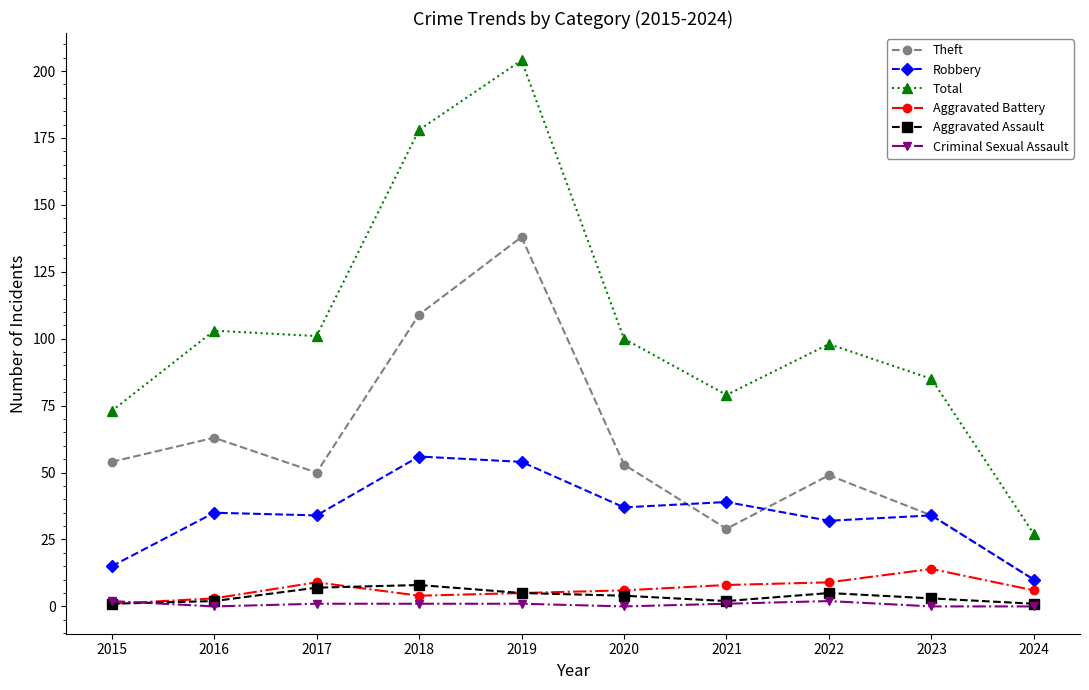

What is the difference between the maximum and second lowest values in the Aggravated Battery series?

11